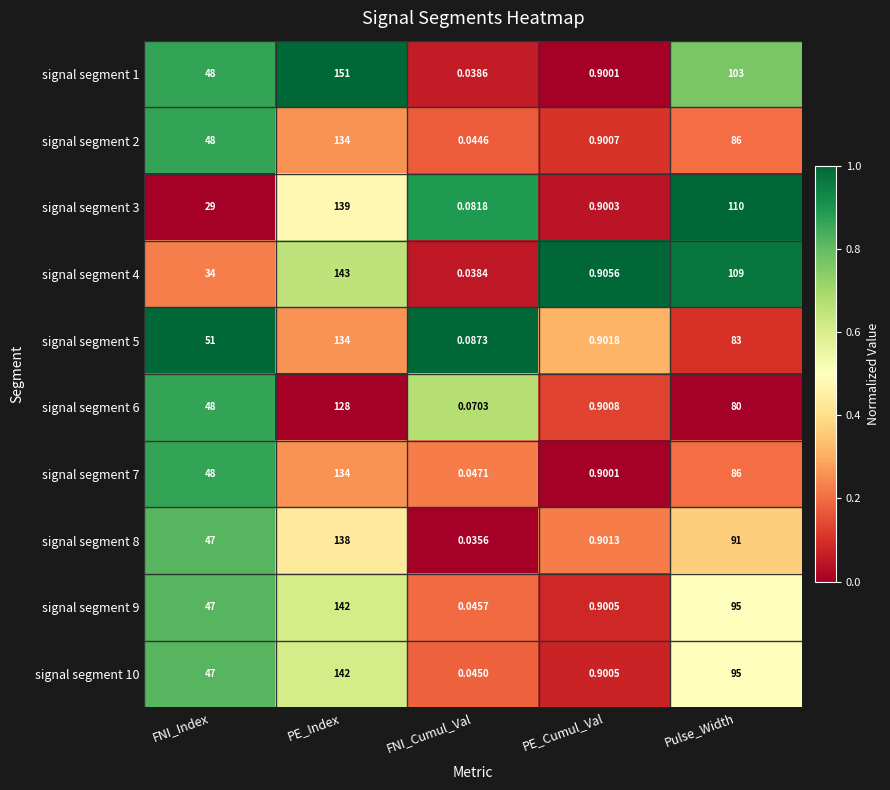

What is the total value across all series at FNI_Index?

447.0